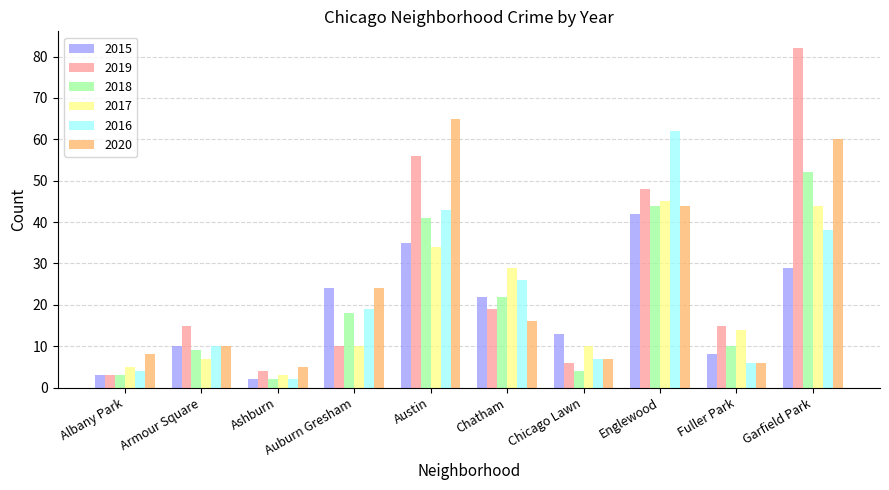

What is the total value across all series at Auburn Gresham?

105